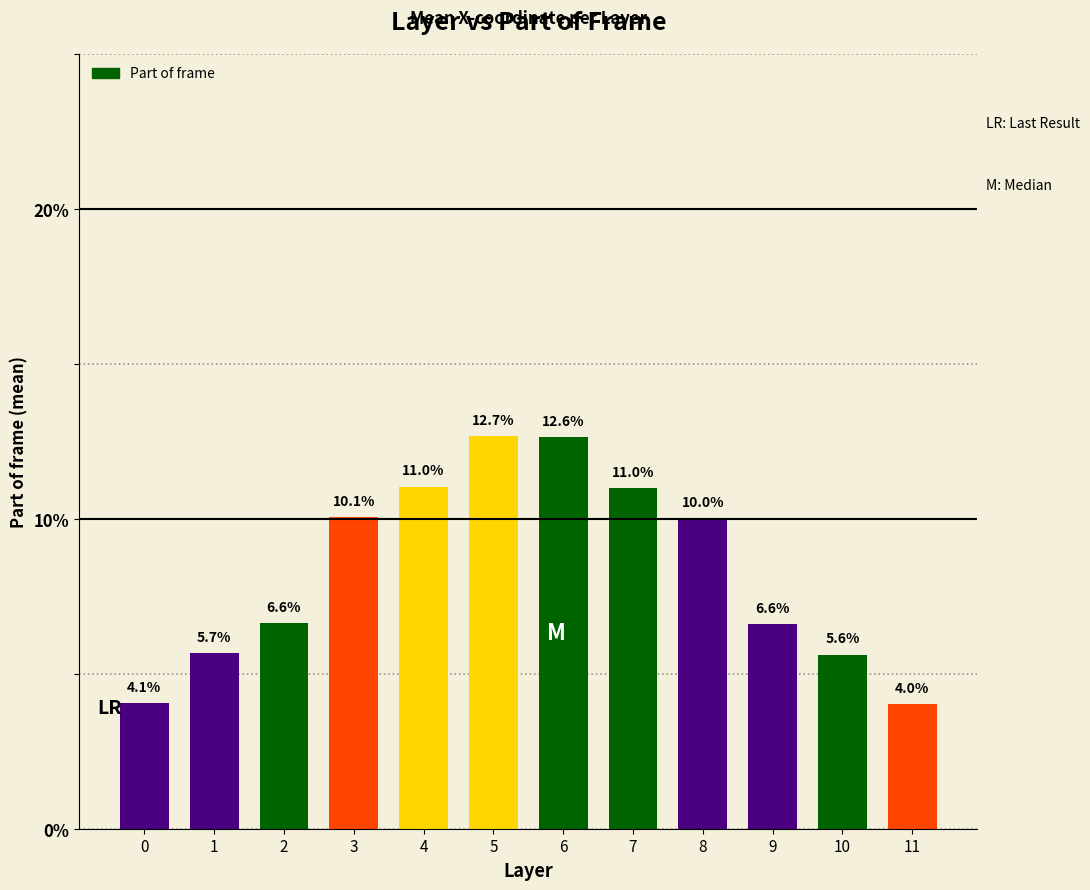

Approximately how many times larger is the value at 0 compared to 2?

0.6